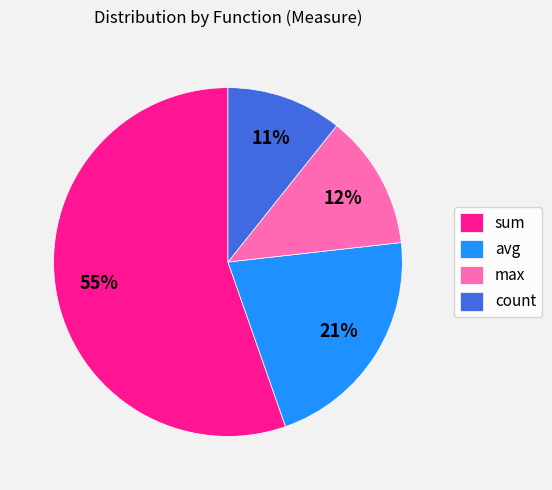

Which category has the smallest portion of the pie?

count